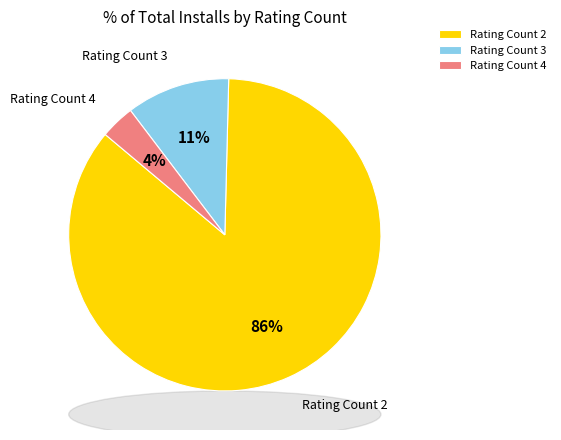

To the nearest percent, what percentage of the pie is Rating Count 3?

11%